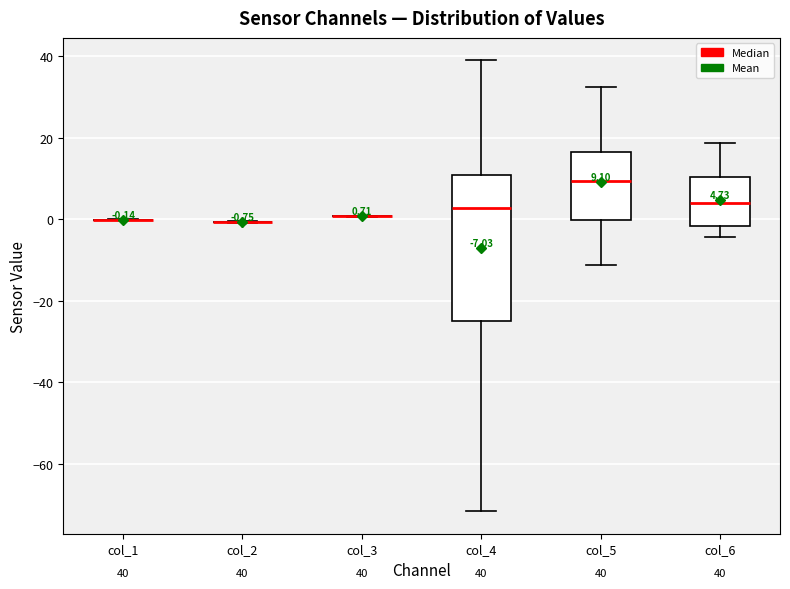

Comparing the boxes themselves (not the whiskers), which one is the tallest?

col_4